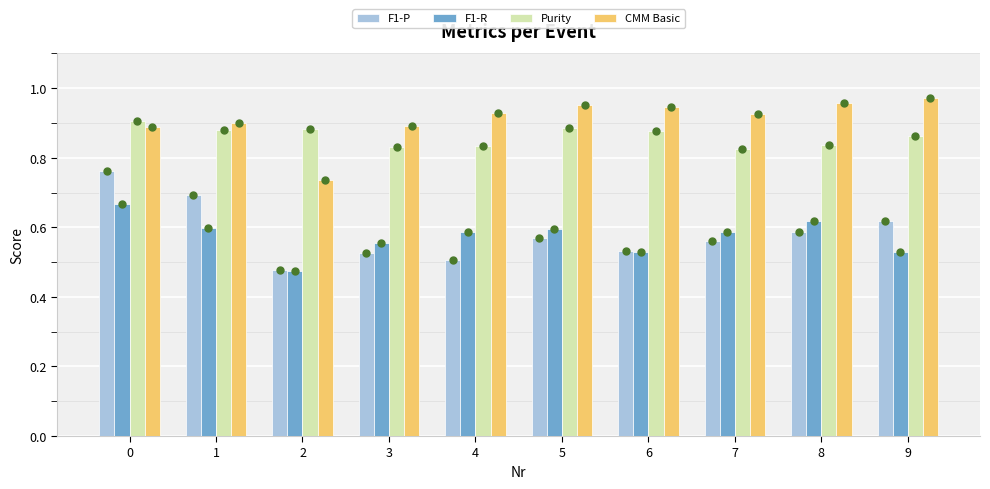

How many bars are there in each group?

4